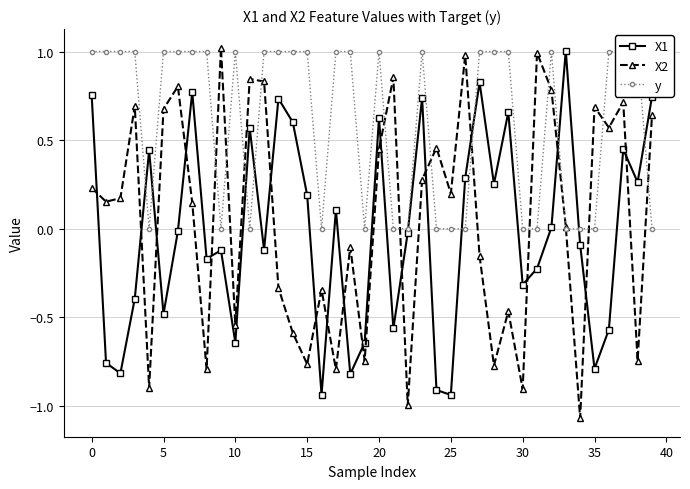

In X2, how many points are higher than both neighbors (excluding endpoints)?

13